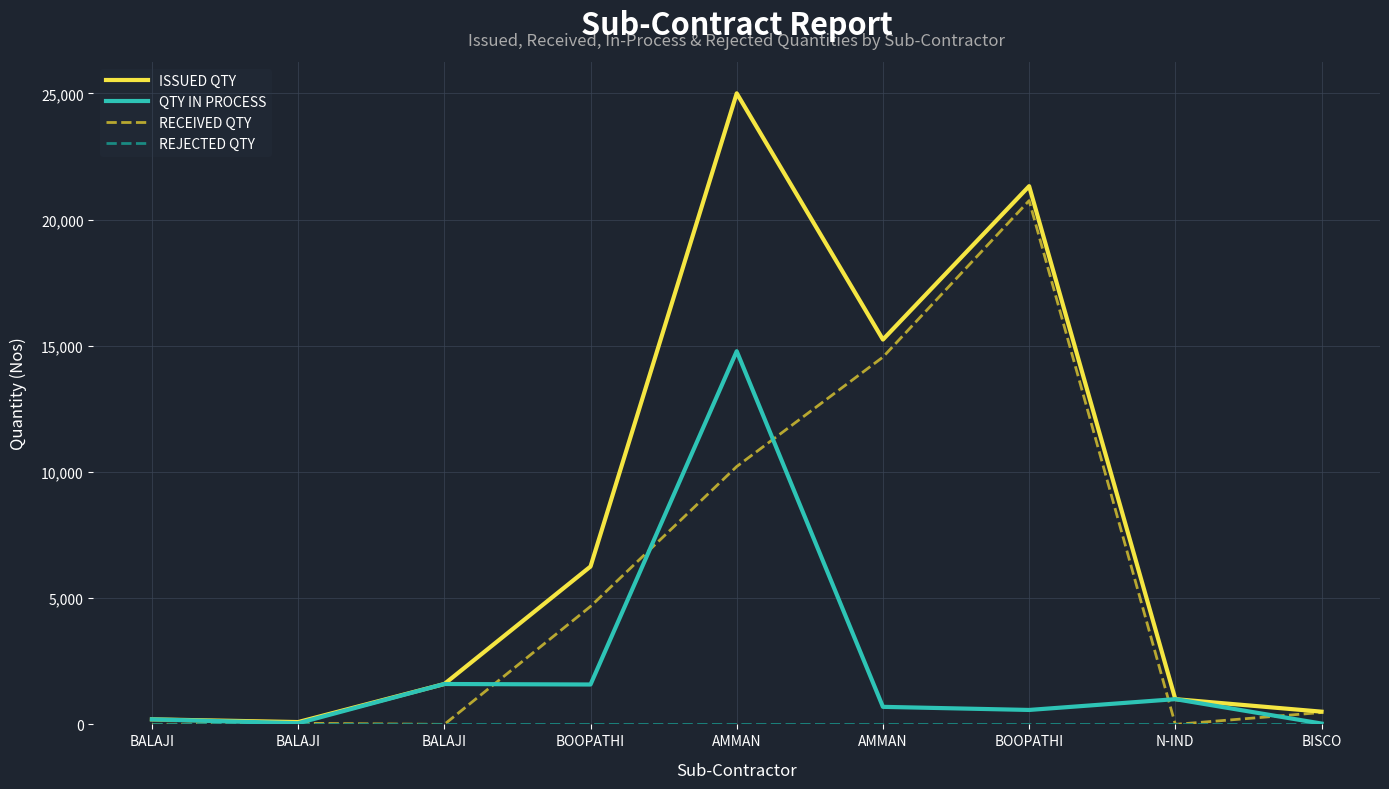

Does the chart have visible grid lines?

Yes